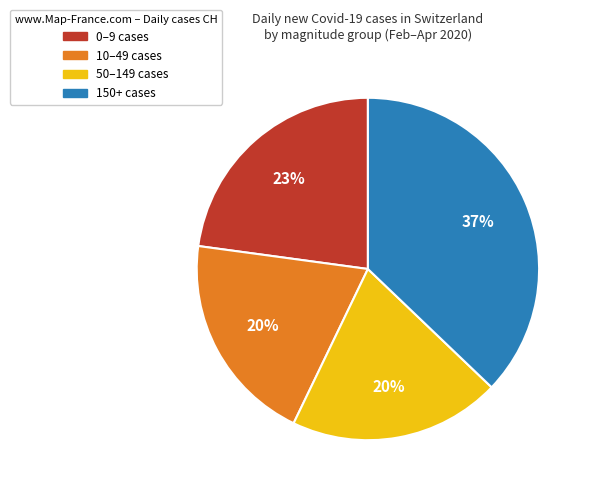

Is there a majority slice in this chart?

No